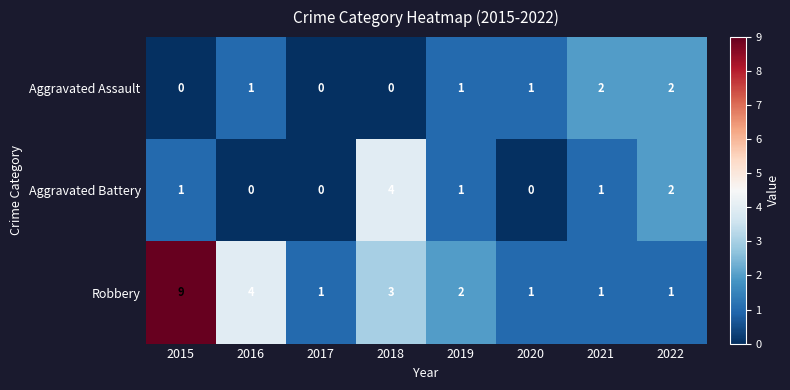

Which label corresponds to the largest value in the chart?

2015